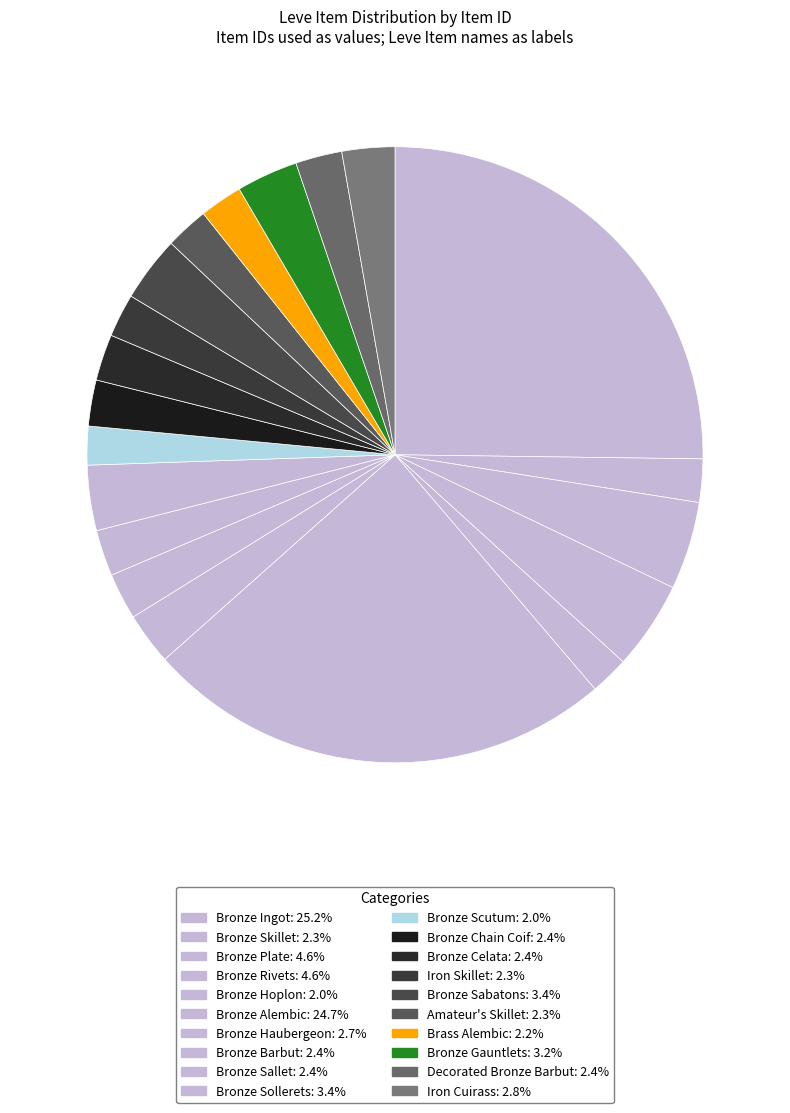

What percentage do Bronze Gauntlets and Bronze Scutum together represent?

5.3%